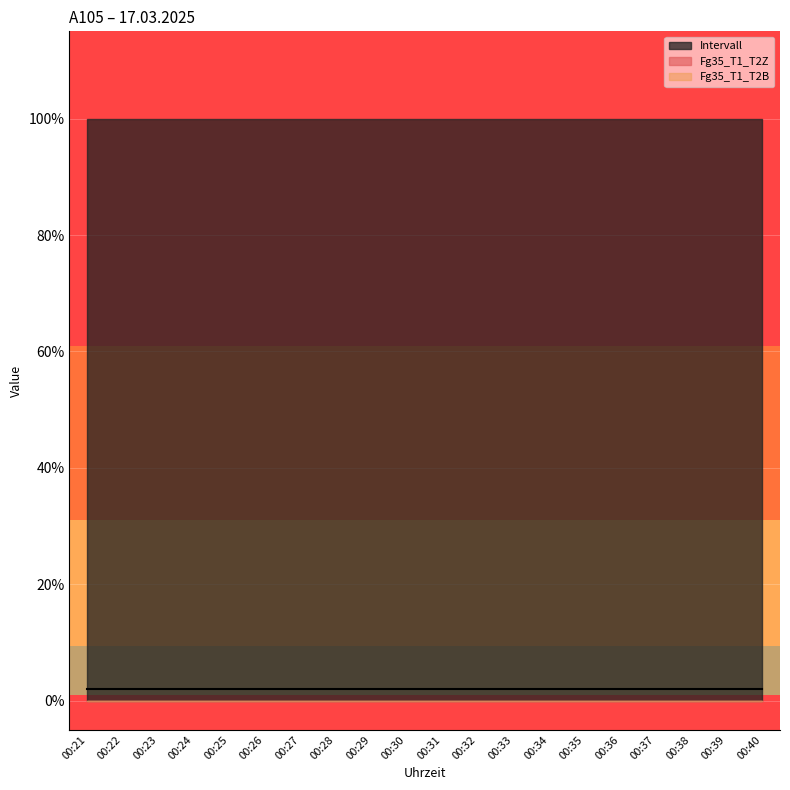

Count the number of categories in the chart.

20